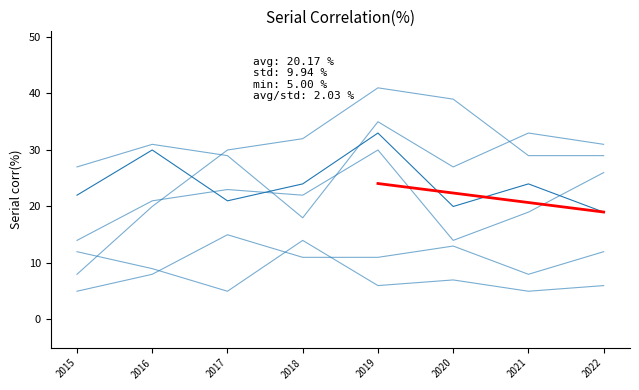

Reading left to right, what are all the values shown in this chart?

Austin: 2015=22	2016=30	2017=21	2018=24	2019=33	2020=20	2021=24	2022=19
Englewood: 2015=27	2016=31	2017=29	2018=18	2019=35	2020=27	2021=33	2022=31
Garfield Park: 2015=8	2016=20	2017=30	2018=32	2019=41	2020=39	2021=29	2022=29
Grand Crossing: 2015=14	2016=21	2017=23	2018=22	2019=30	2020=14	2021=19	2022=26
Auburn Gresham: 2015=12	2016=9	2017=5	2018=14	2019=6	2020=7	2021=5	2022=6
Chatham: 2015=5	2016=8	2017=15	2018=11	2019=11	2020=13	2021=8	2022=12